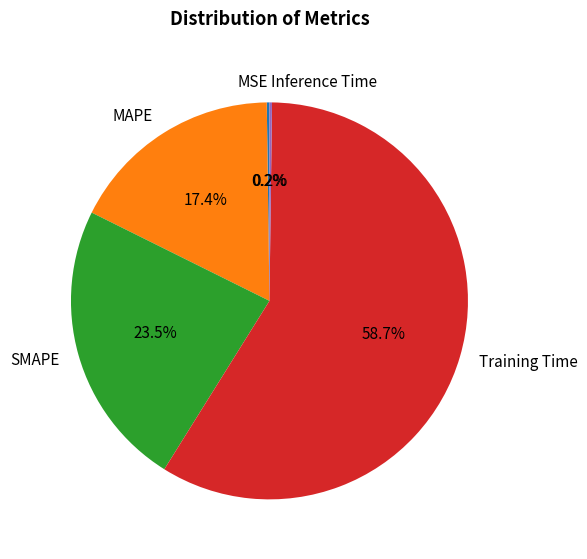

Which category has the biggest portion of the pie?

Training Time